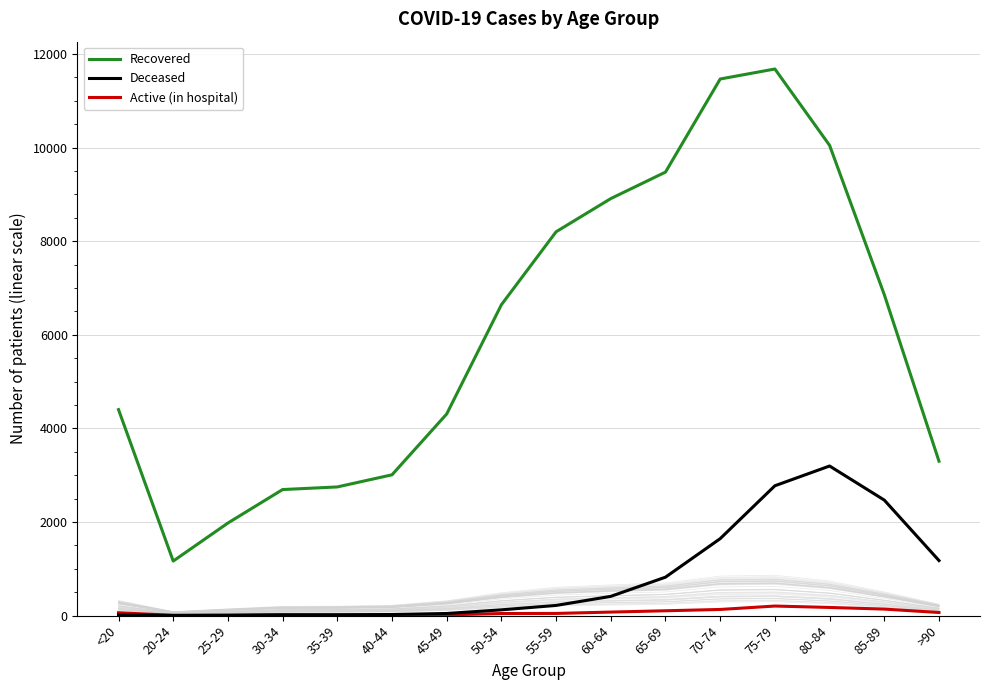

Count the number of categories in the chart.

16